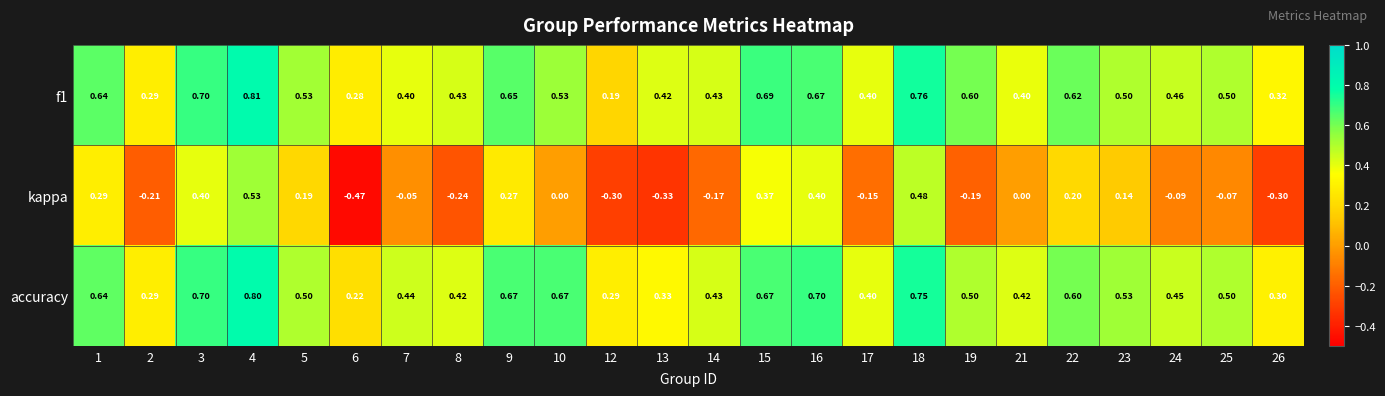

Is the value of accuracy at 23 greater than the value of kappa at 12?

Yes